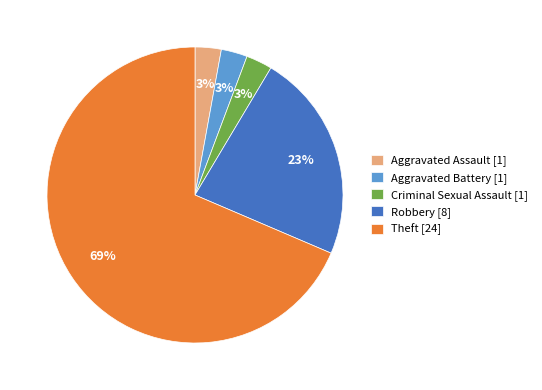

To the nearest percent, what is the difference between the Robbery [8] and Theft [24] slice percentages?

46%